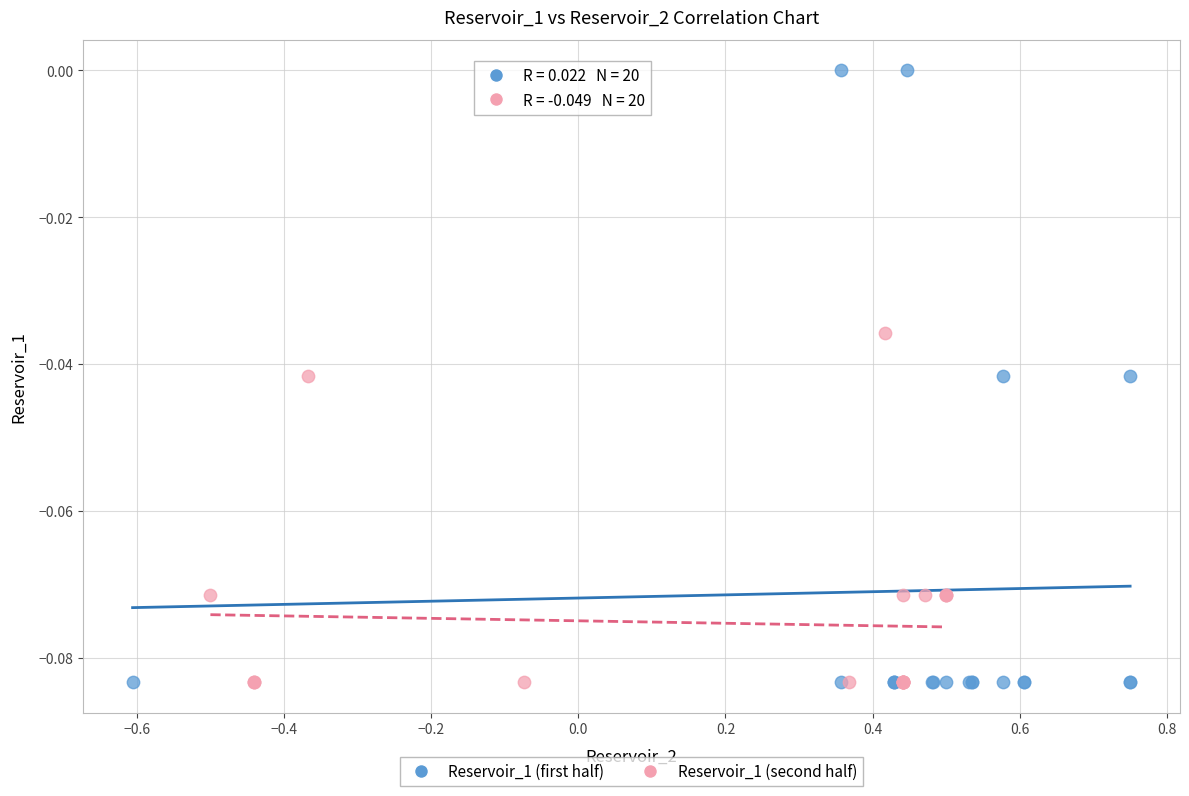

Which series has the widest spread of Y values?

Reservoir_1 (first half)